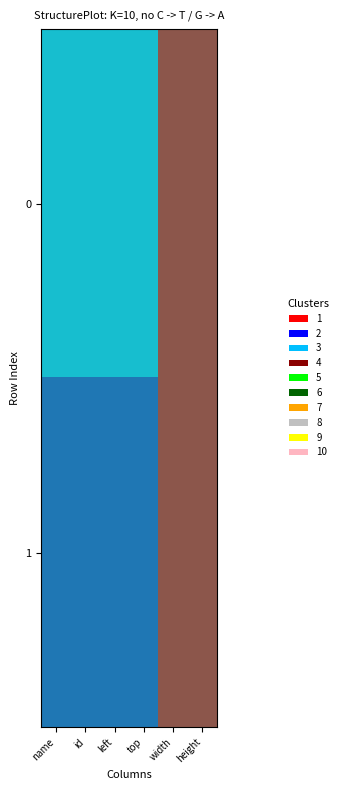

Between name and height, which is larger?

name